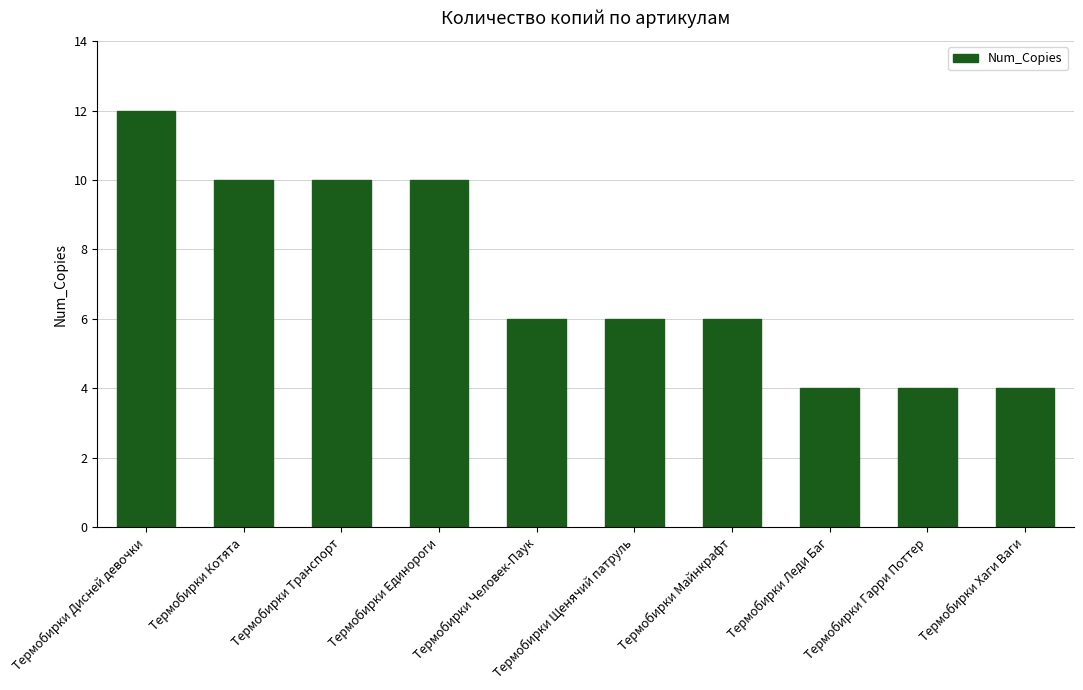

What is the approximate value at Термобирки Леди Баг?

4